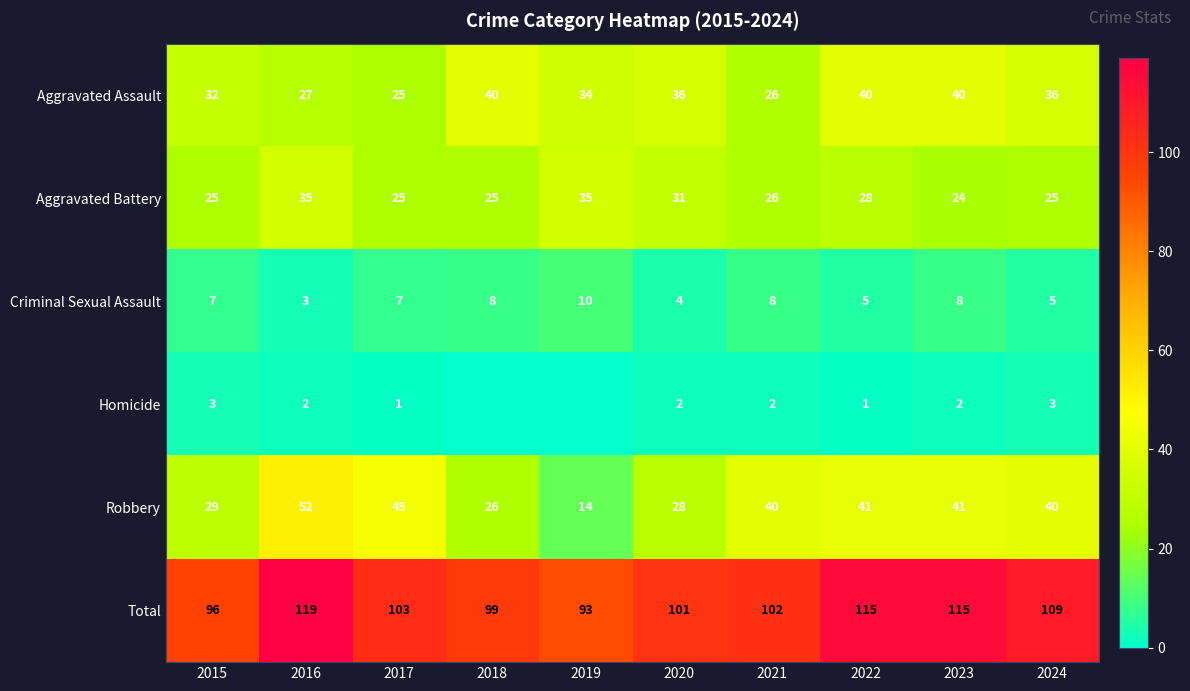

Count the number of data series in this chart.

6